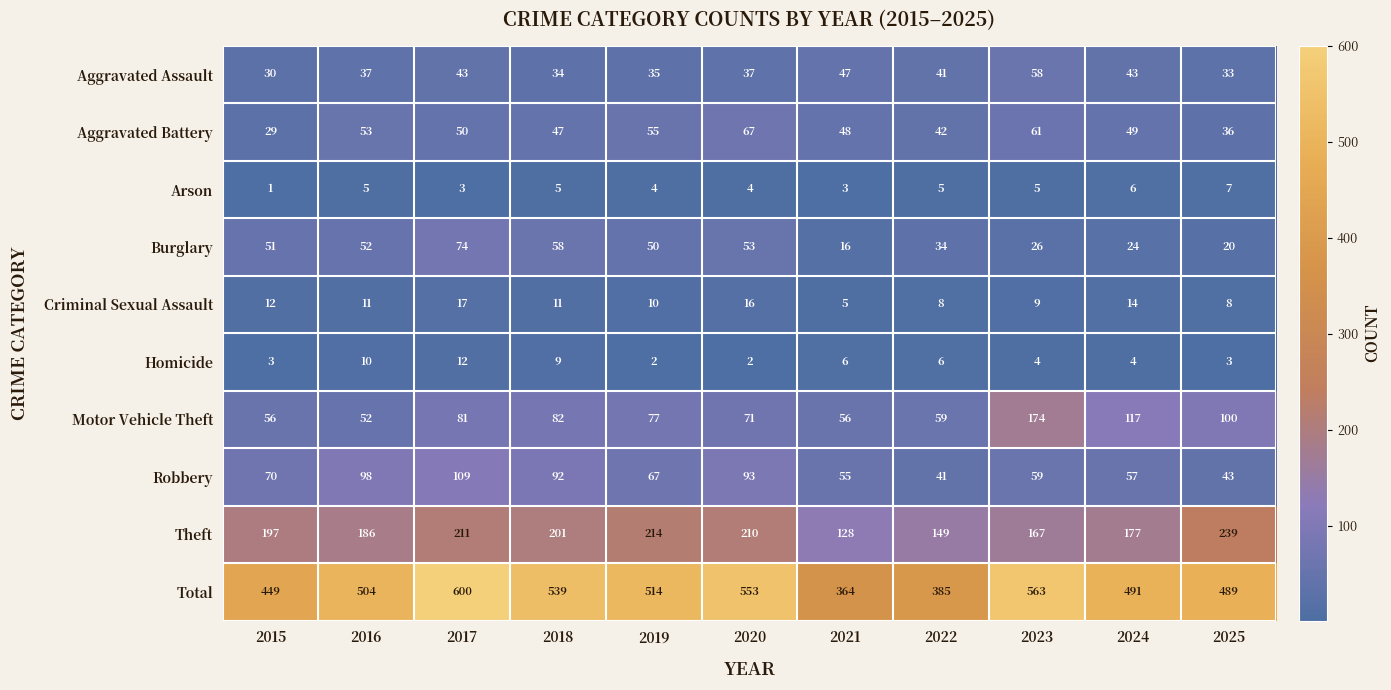

How many data points does each series have?

11